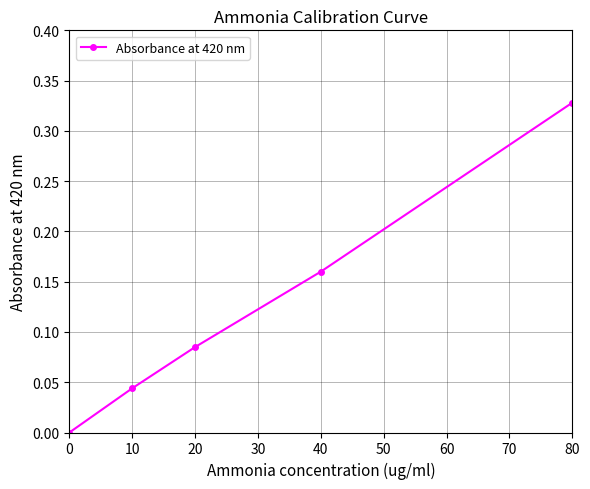

What is the change in value from 0 to 20?

+0.1